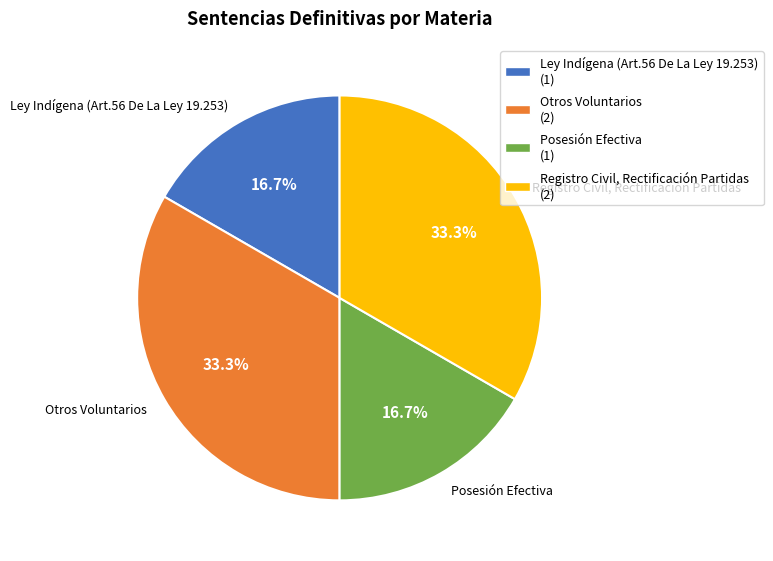

Does any single category account for the majority?

No